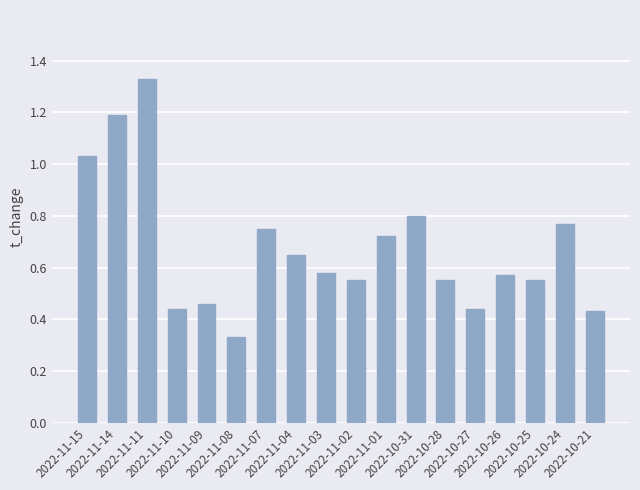

What is the sum of all values?

12.1